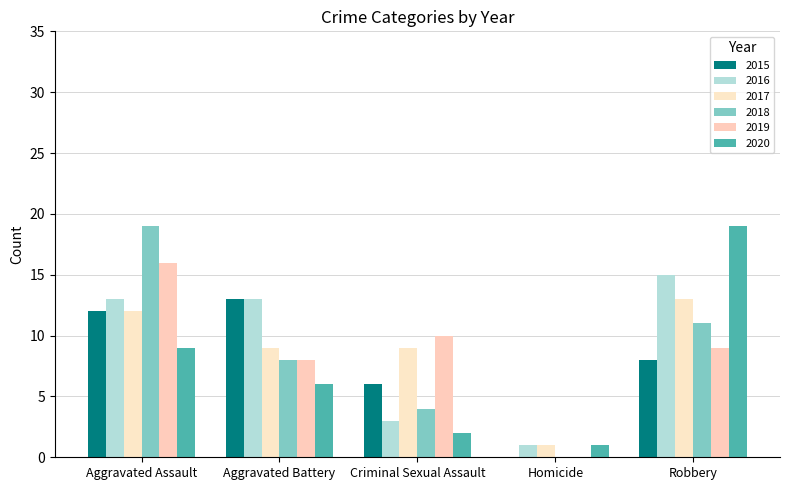

What are all the series names shown in the legend?

2015, 2016, 2017, 2018, 2019, 2020